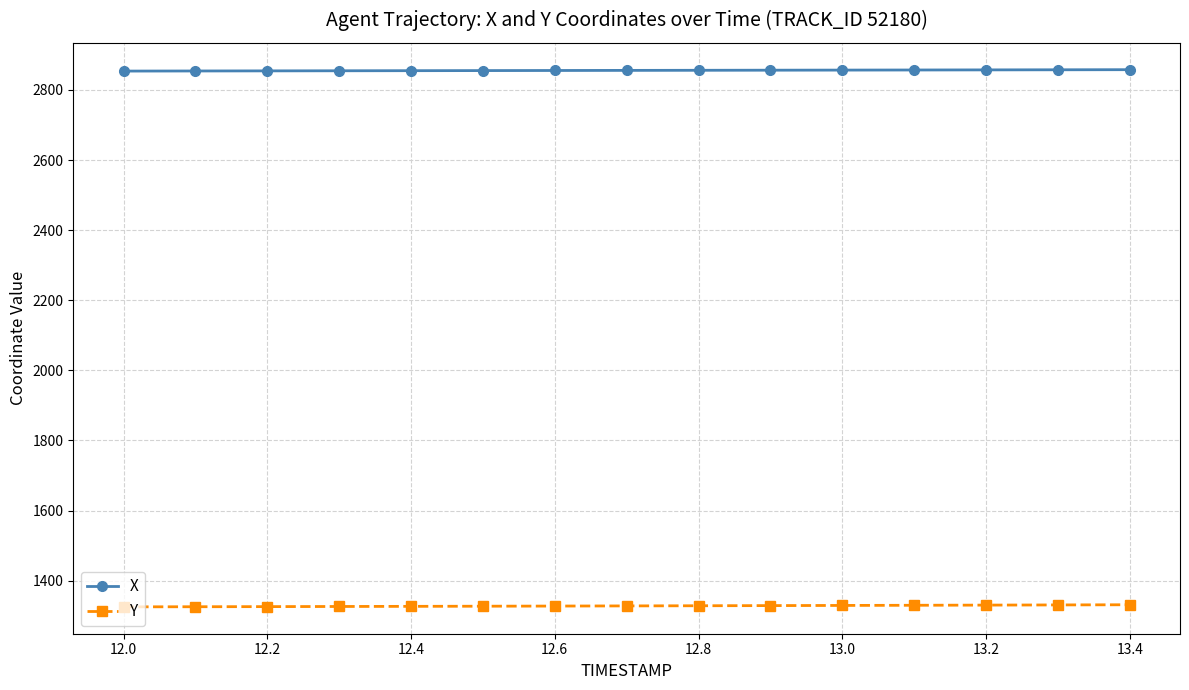

What is the value of the X point at the 4th from the left?

2854.6